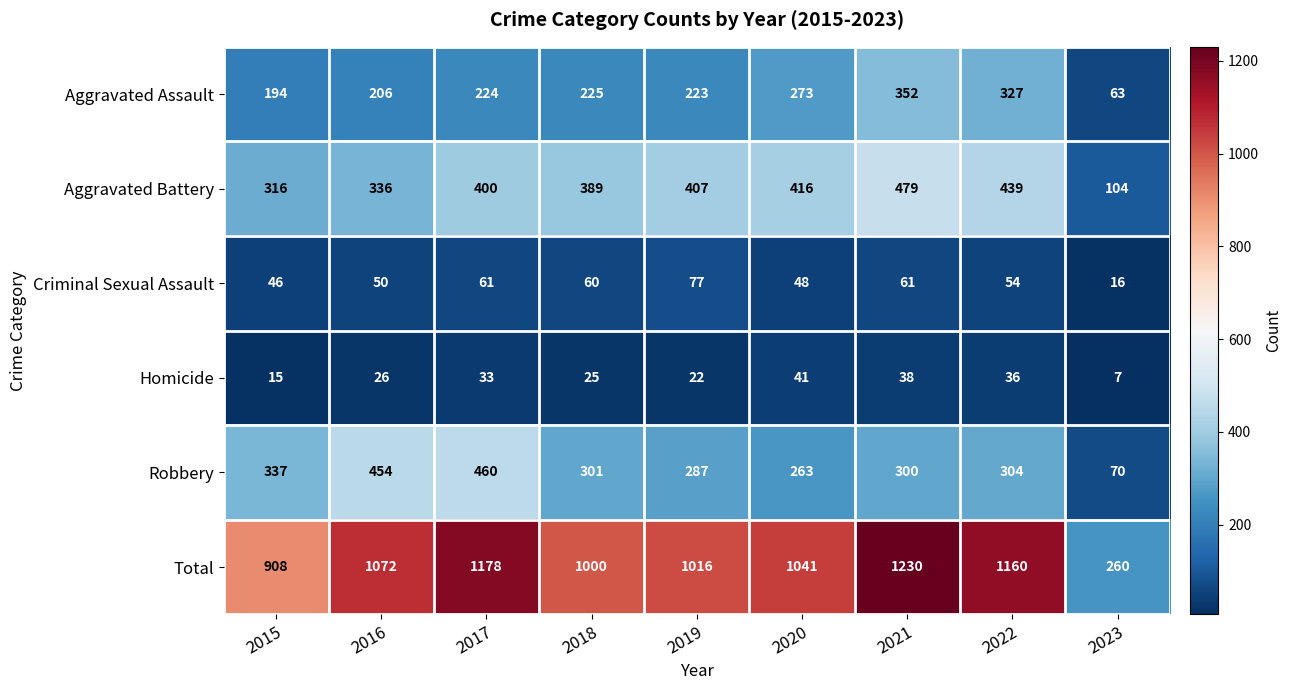

What is the sum of all Aggravated Battery values?

3286